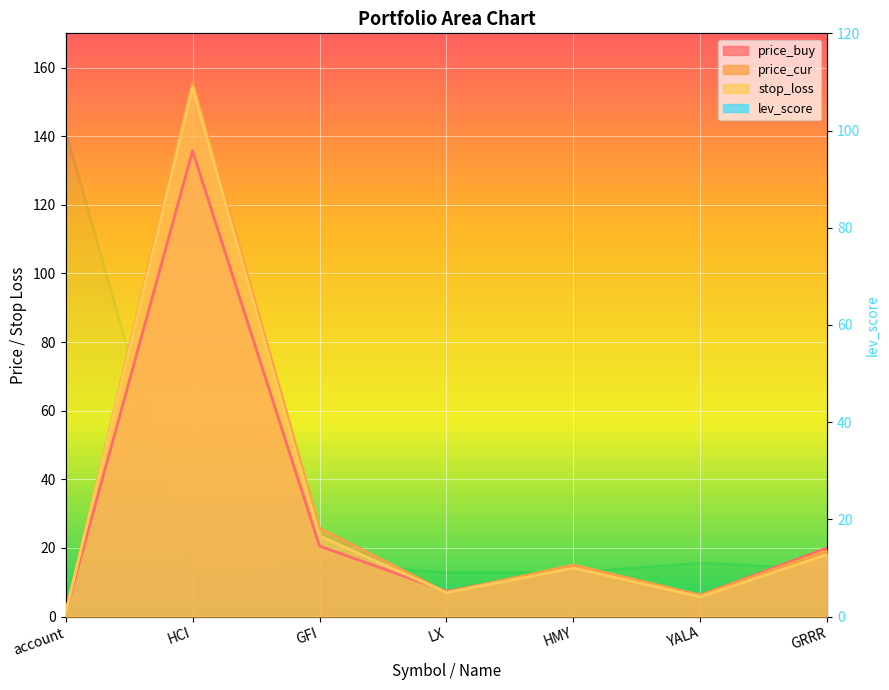

At HCI, list the series in order from largest to smallest.

price_cur, stop_loss, price_buy, lev_score